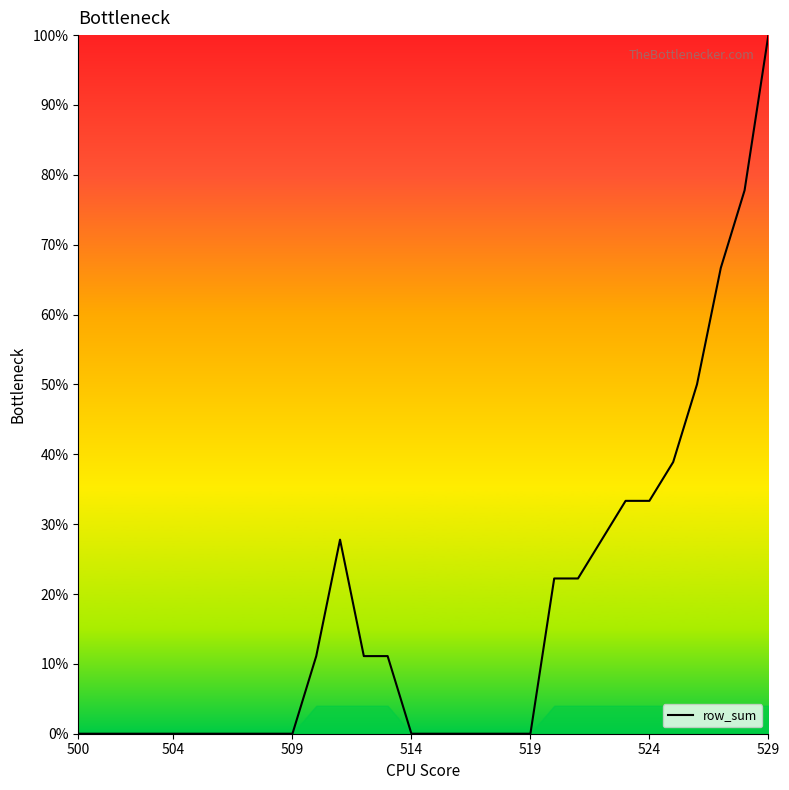

What is the difference between the maximum and minimum values?

100.0